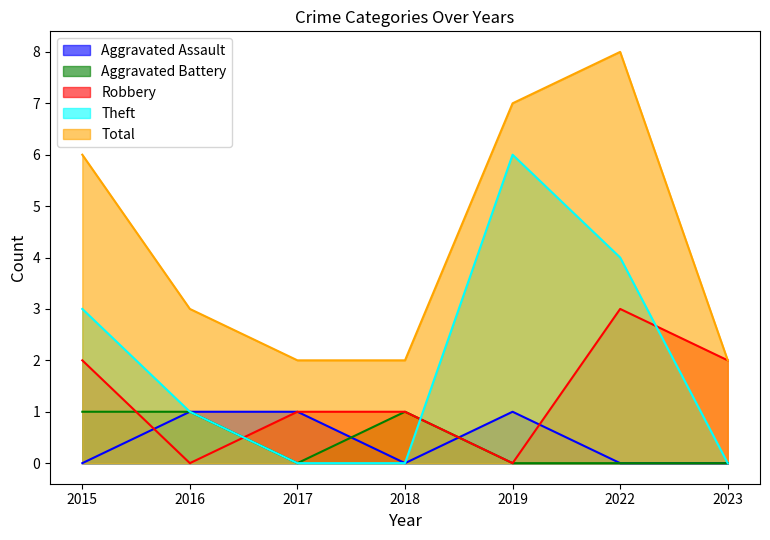

Which category has the lowest value across all series?

2015